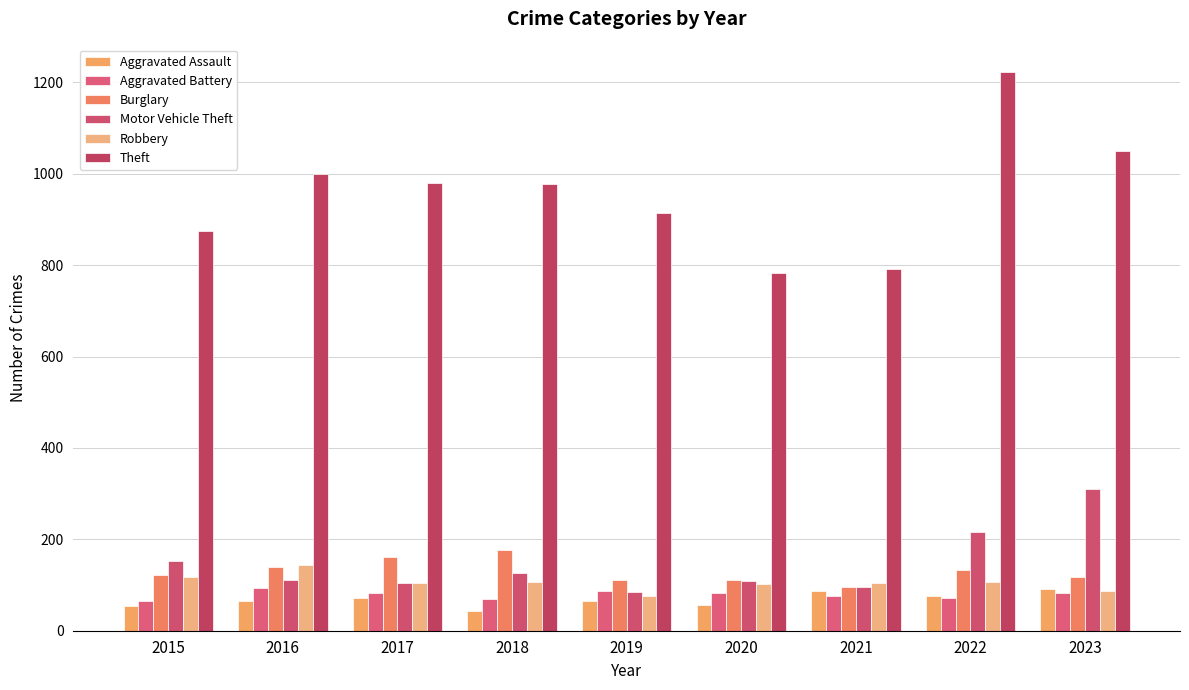

What is the spread (max minus min) of values at 2015?

820